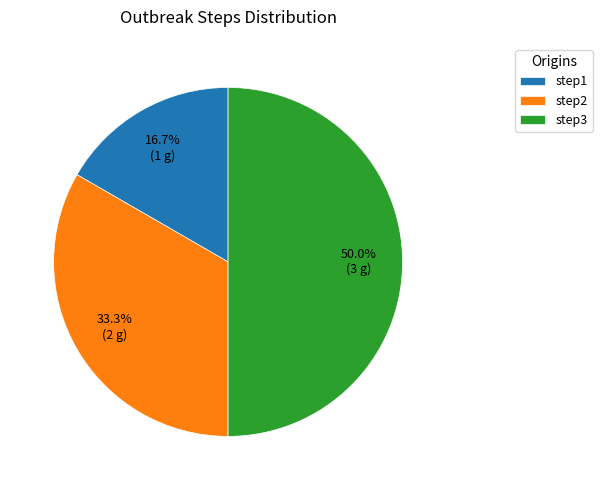

Count the number of slices in the pie.

3